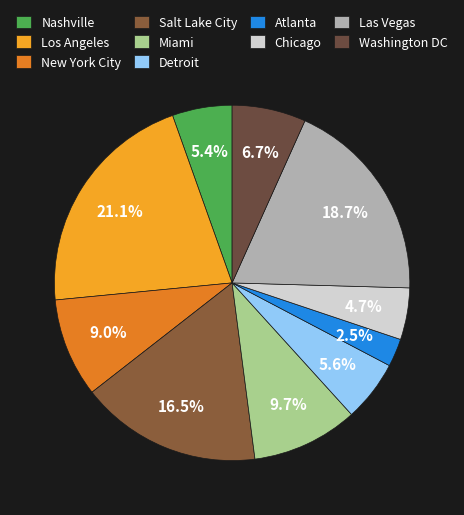

To the nearest percent, what percentage of the pie is Nashville?

5%